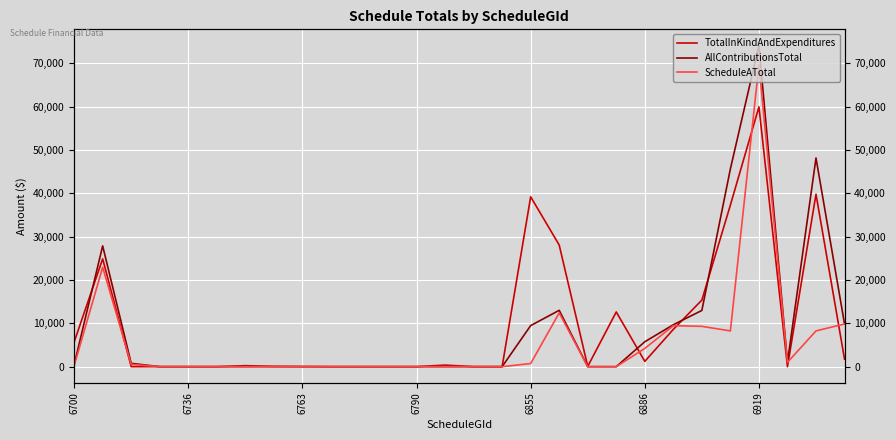

How many categories are shown in the chart?

28